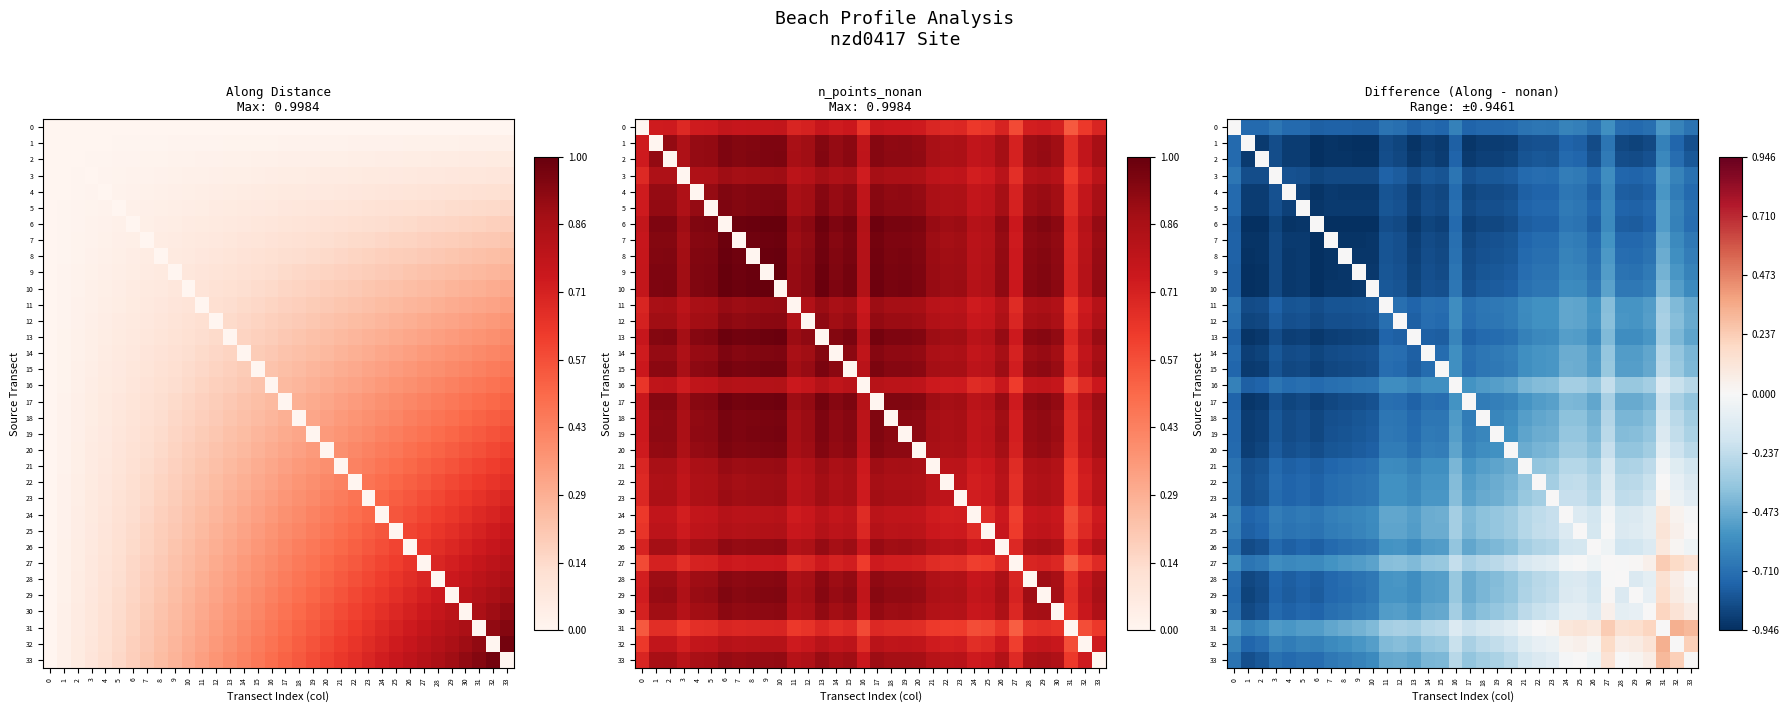

The value of 19 at 25 is -0.4. True or false?

True